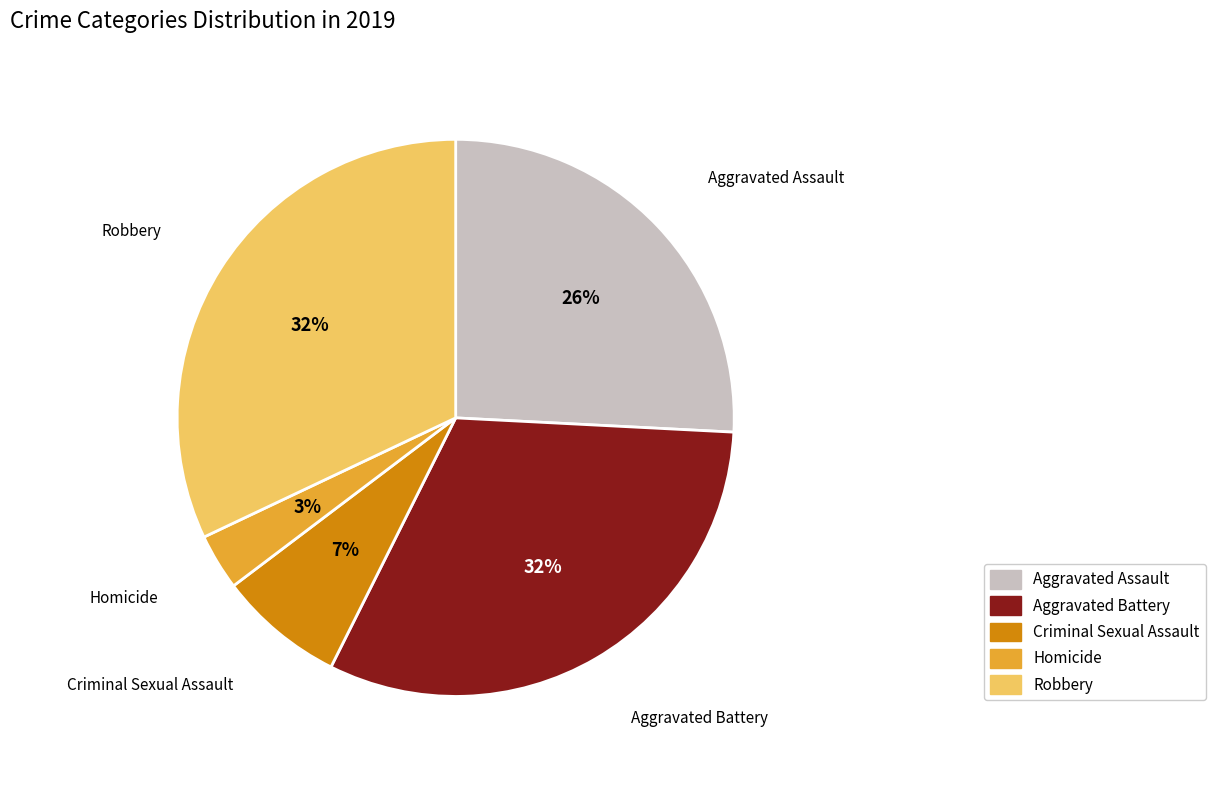

Approximately how many times larger is the value at Homicide compared to Criminal Sexual Assault?

0.4